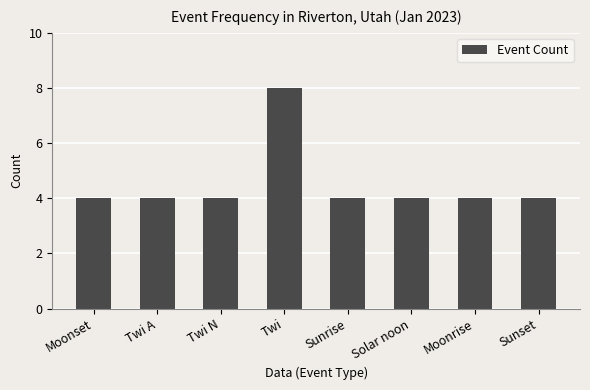

The chart shows a value of 4 at Sunset. True or false?

True